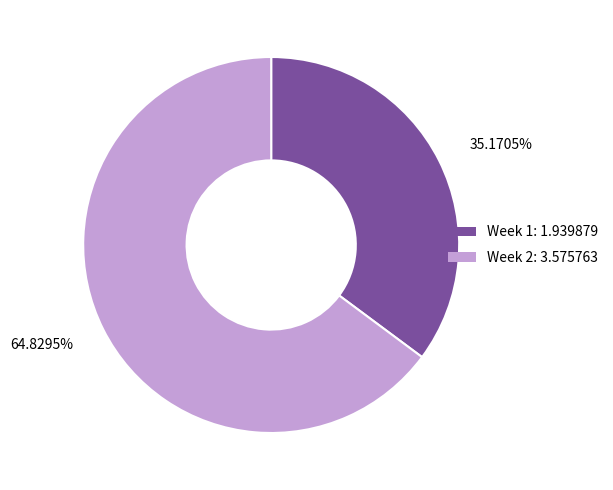

Does 35.1705% represent more than half of the total?

No